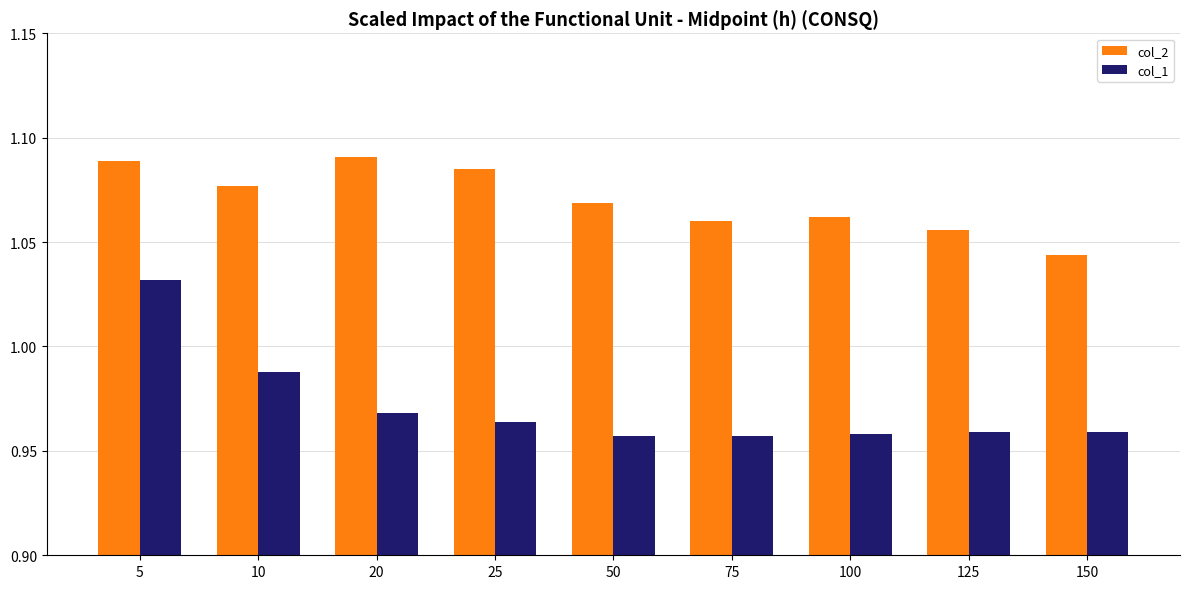

True or false: col_2 has a value of 0.6 at 10.

False